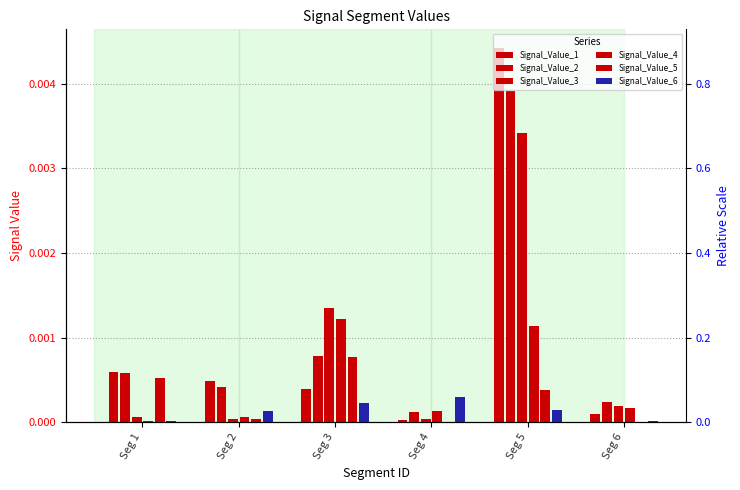

What are all the series names shown in the legend?

Signal_Value_1, Signal_Value_2, Signal_Value_3, Signal_Value_4, Signal_Value_5, Signal_Value_6